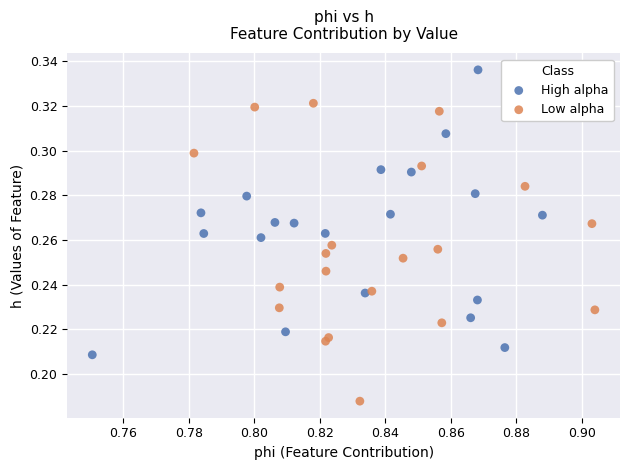

Which series contains the lowest Y value?

Low alpha